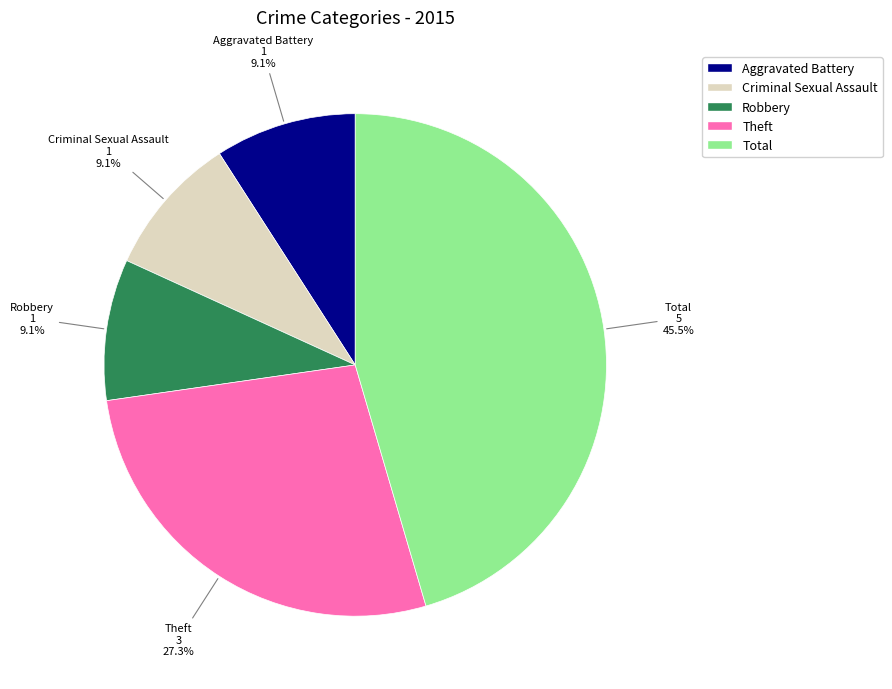

Does Aggravated Battery account for over 50% of the chart?

No